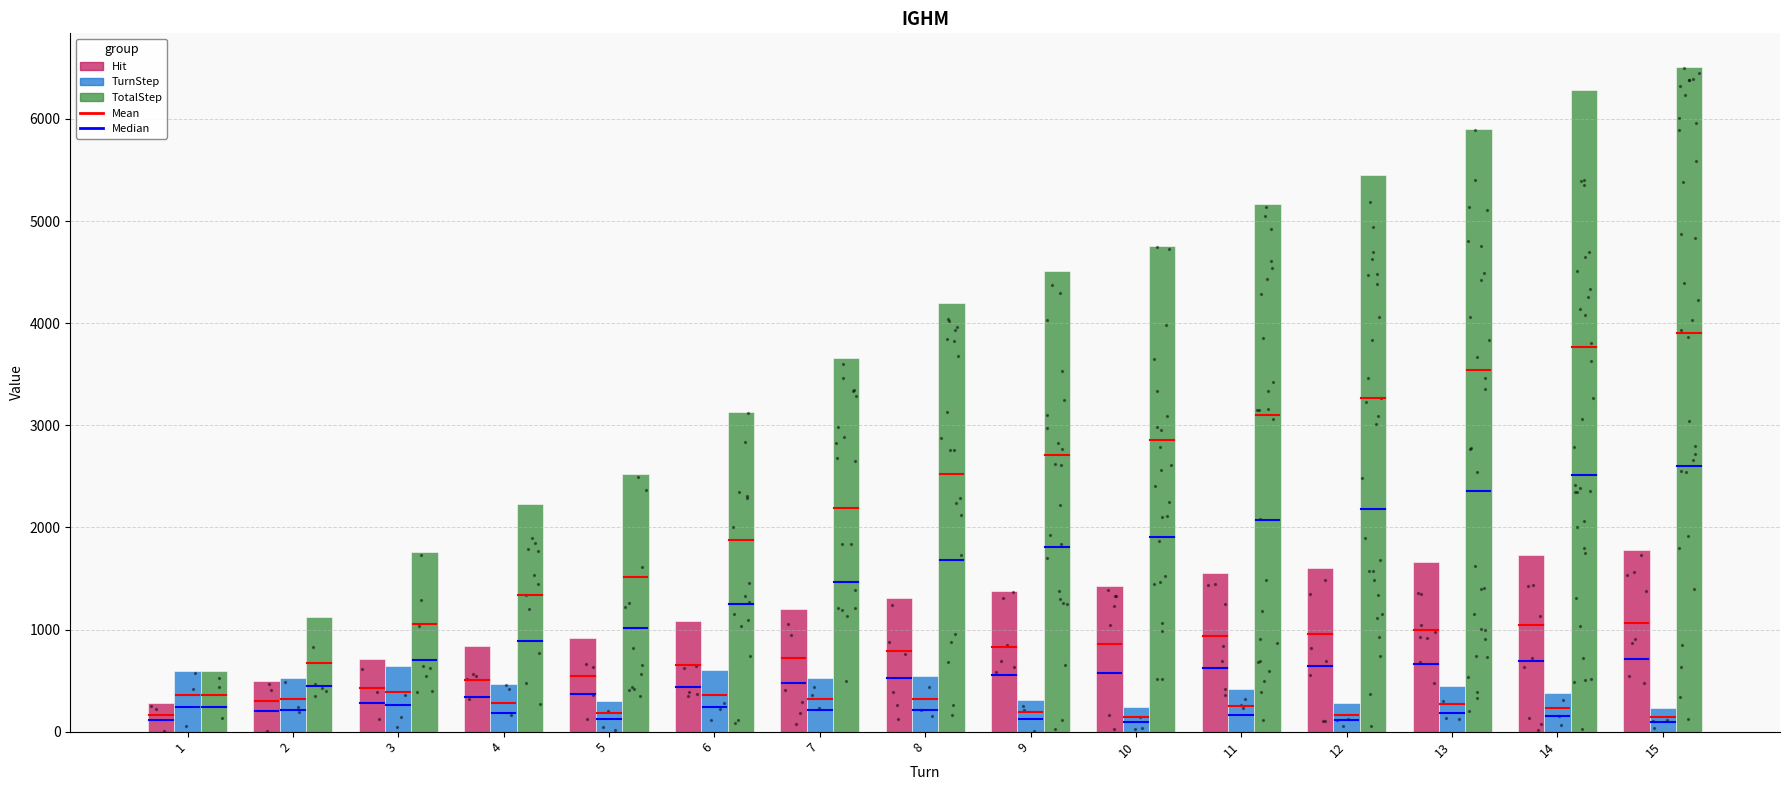

Which series has the largest total across all categories?

TotalStep